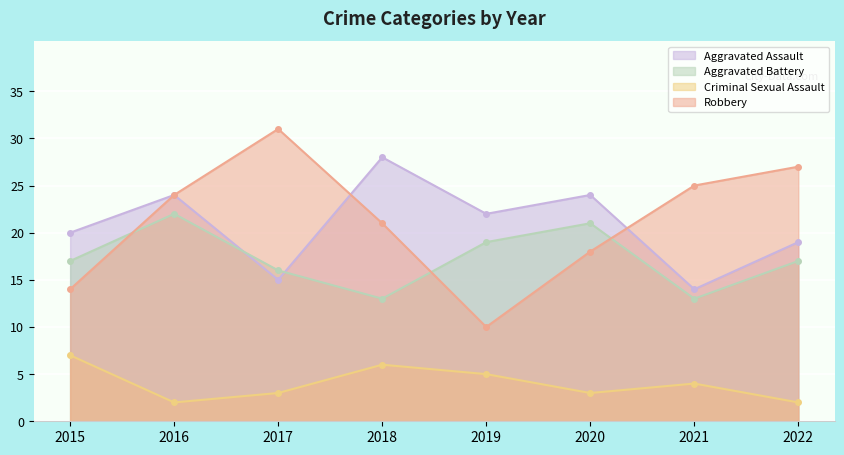

Reading left to right, extract all data points from this chart.

Aggravated Assault: 2015=20	2016=24	2017=15	2018=28	2019=22	2020=24	2021=14	2022=19
Aggravated Battery: 2015=17	2016=22	2017=16	2018=13	2019=19	2020=21	2021=13	2022=17
Criminal Sexual Assault: 2015=7	2016=2	2017=3	2018=6	2019=5	2020=3	2021=4	2022=2
Robbery: 2015=14	2016=24	2017=31	2018=21	2019=10	2020=18	2021=25	2022=27